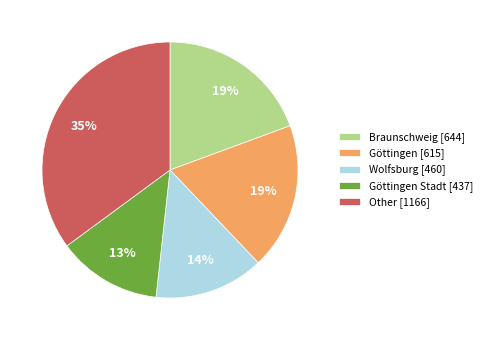

Is the sum of Braunschweig [644] and Göttingen Stadt [437] greater than half?

No